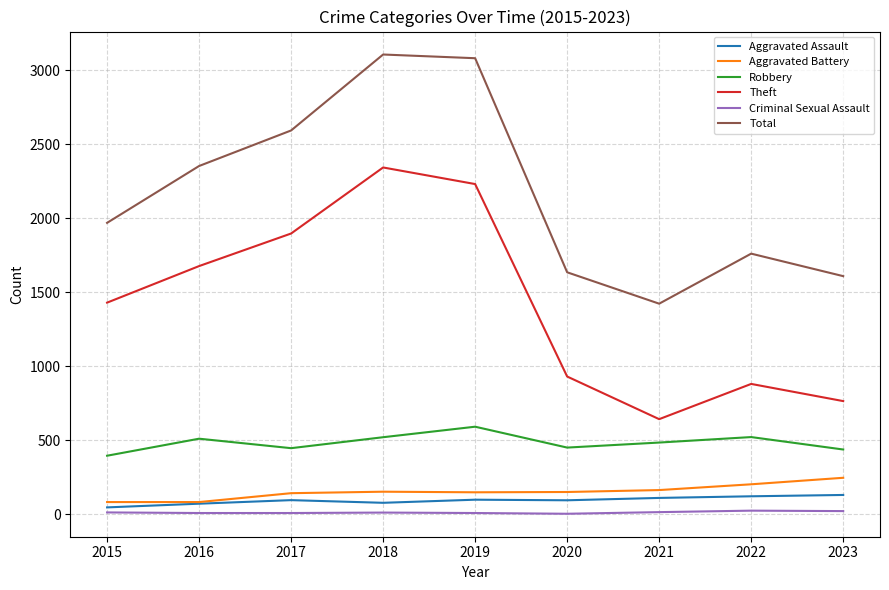

Count the number of categories in the chart.

9